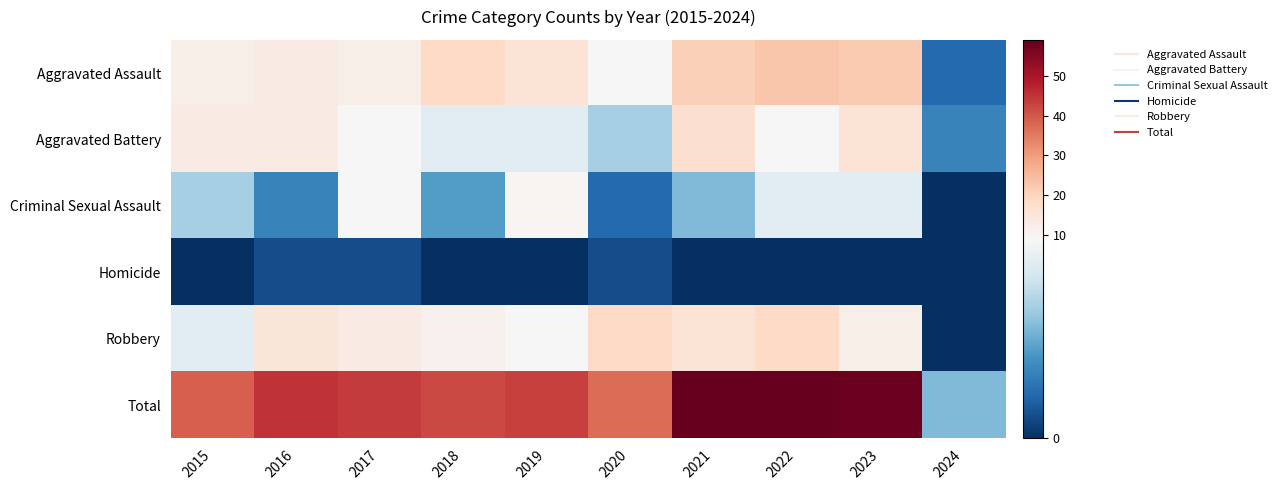

Count the number of data series in this chart.

6